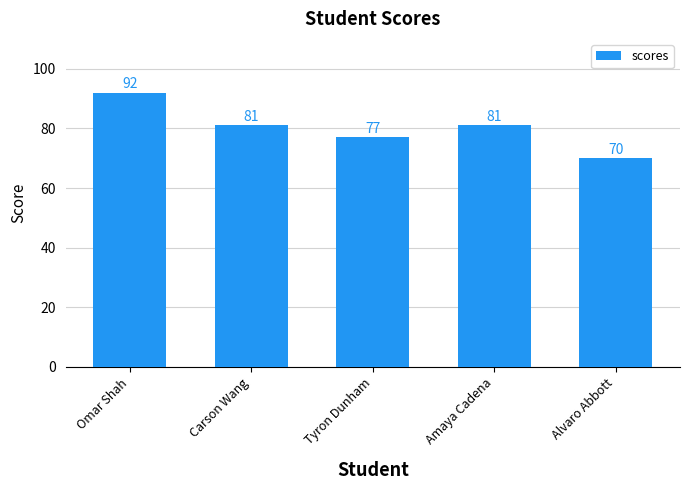

Reading left to right, transcribe all the data shown in this chart.

92	81	77	81	70